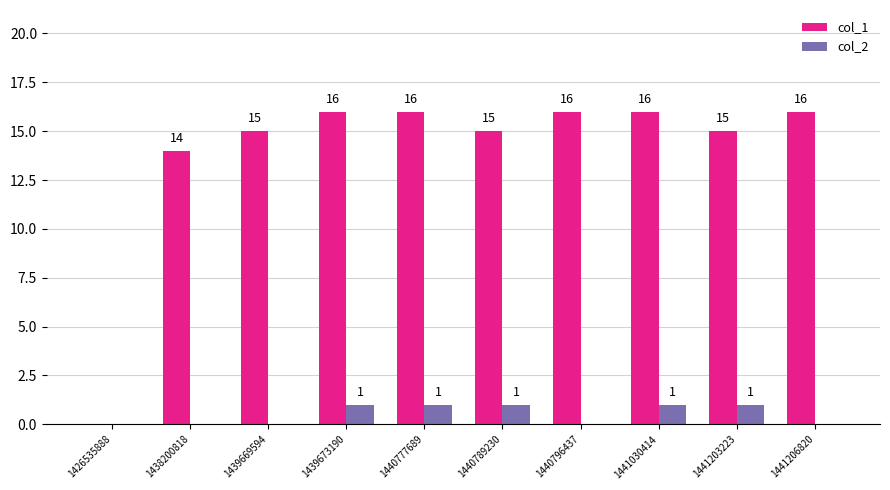

Reading left to right, extract all data points from this chart.

col_1: 1426535888=0	1438200818=14	1439669594=15	1439673190=16	1440777689=16	1440789230=15	1440796437=16	1441030414=16	1441203223=15	1441206820=16
col_2: 1426535888=0	1438200818=0	1439669594=0	1439673190=1	1440777689=1	1440789230=1	1440796437=0	1441030414=1	1441203223=1	1441206820=0